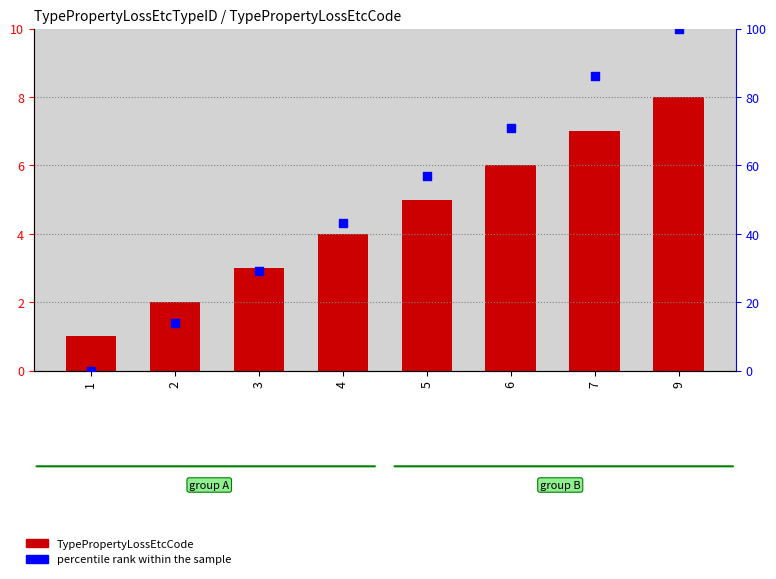

At how many categories does at least one series exceed 10?

7